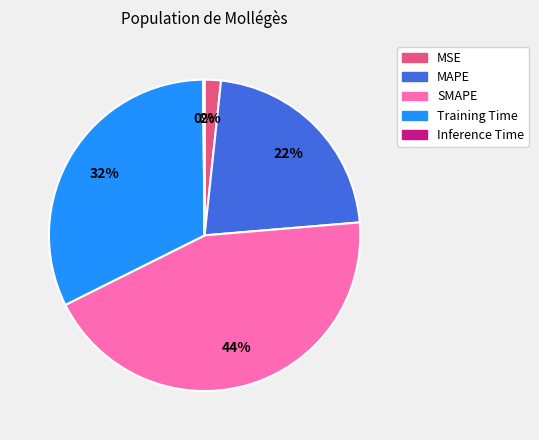

Is there any slice that represents more than half of the pie?

No